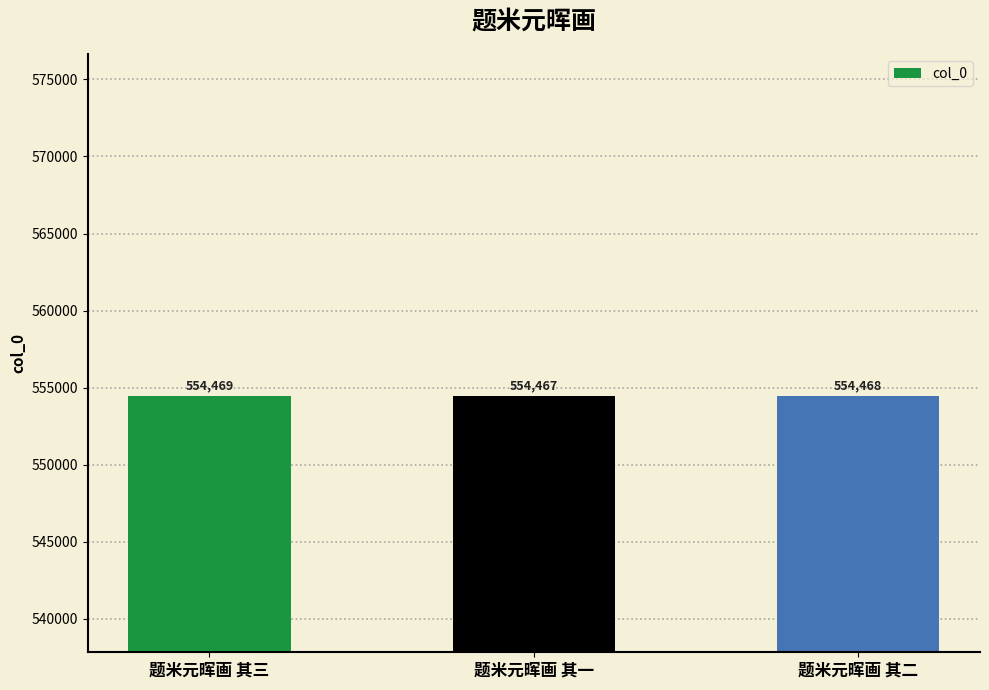

Where does the data first go above 554468?

题米元晖画 其三